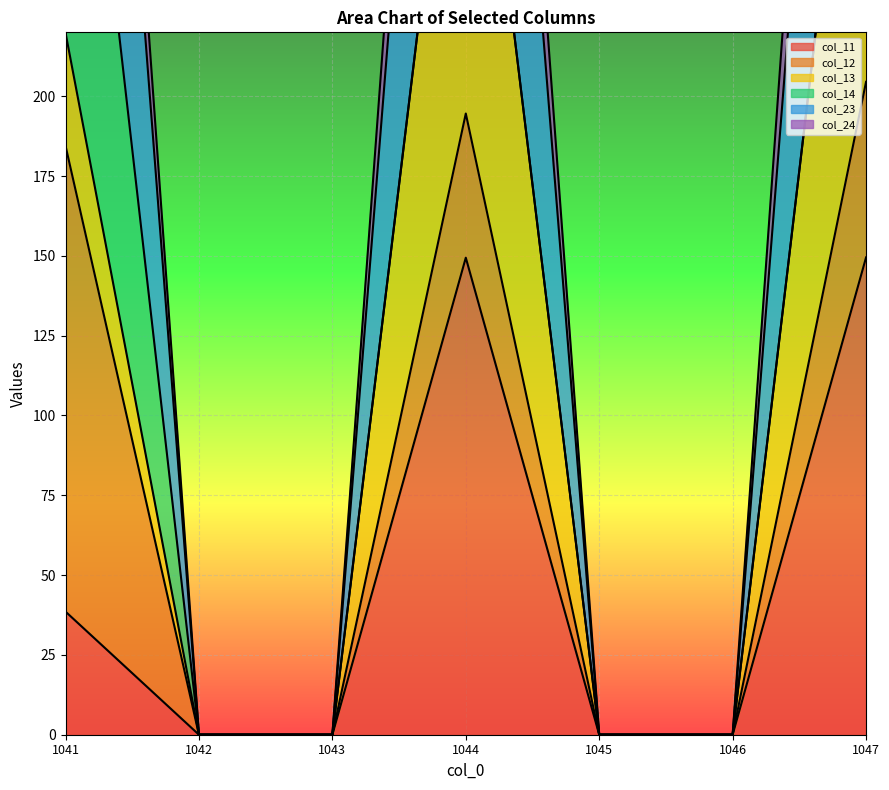

Is it true that col_11 equals 75.0 at 1047?

False